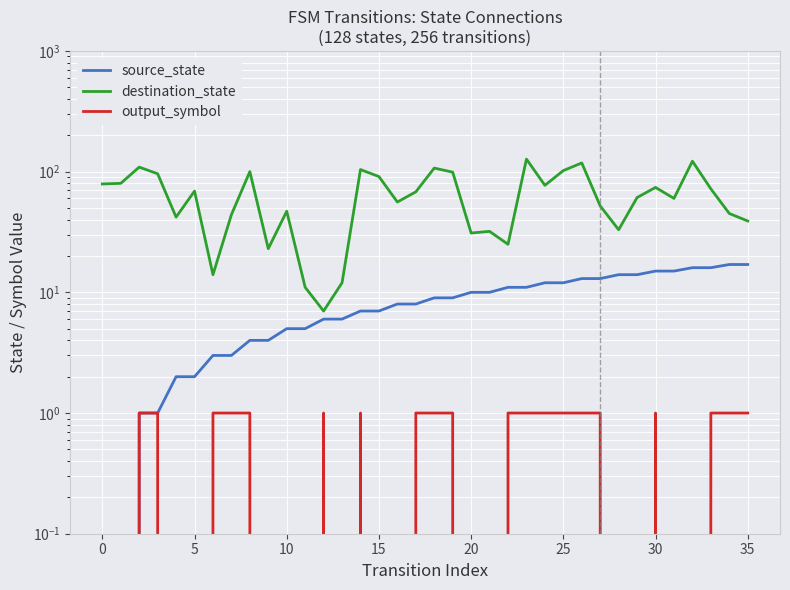

True or false: source_state and output_symbol intersect in this chart.

False